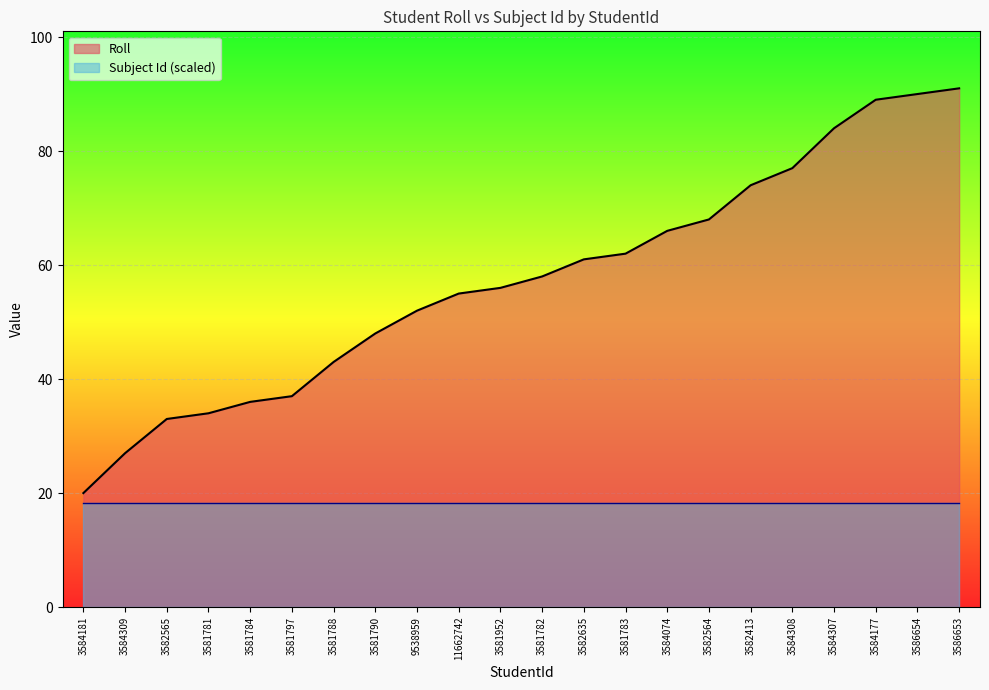

What is the ratio of the value at 3581788 to the value at 3581797?

1.2